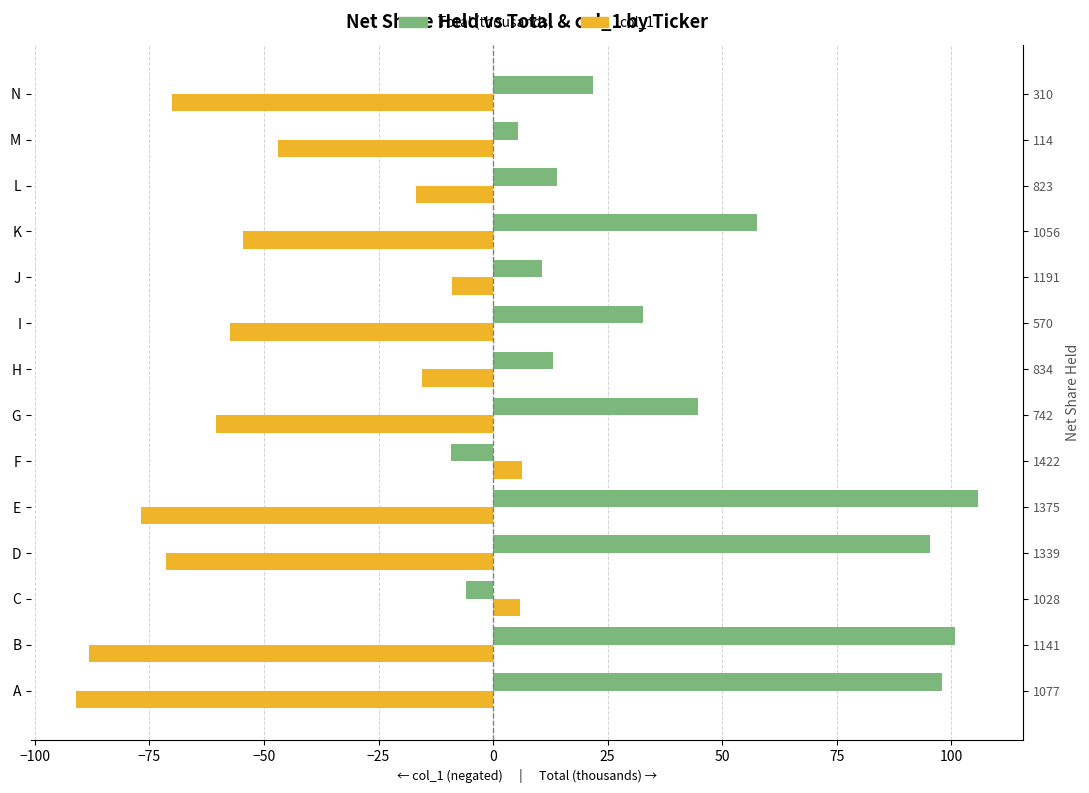

Which series has the widest spread of values?

Total (thousands)